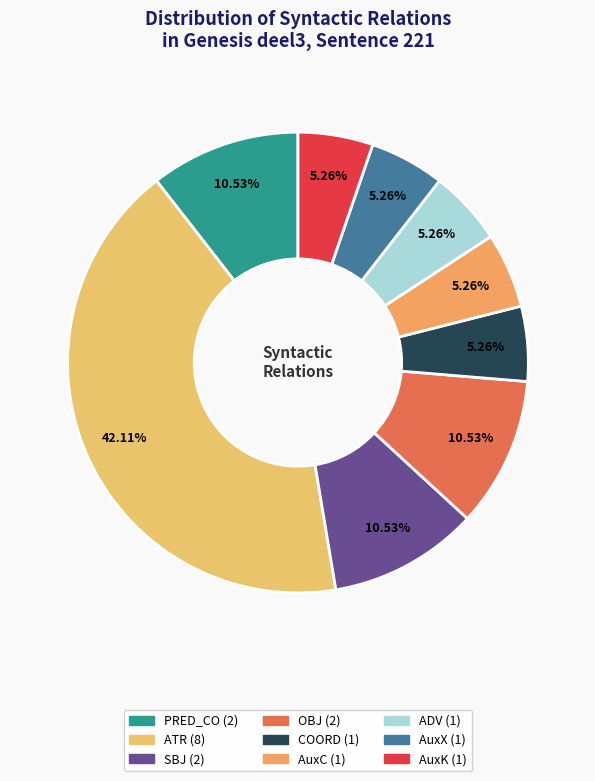

Does any single category account for the majority?

No